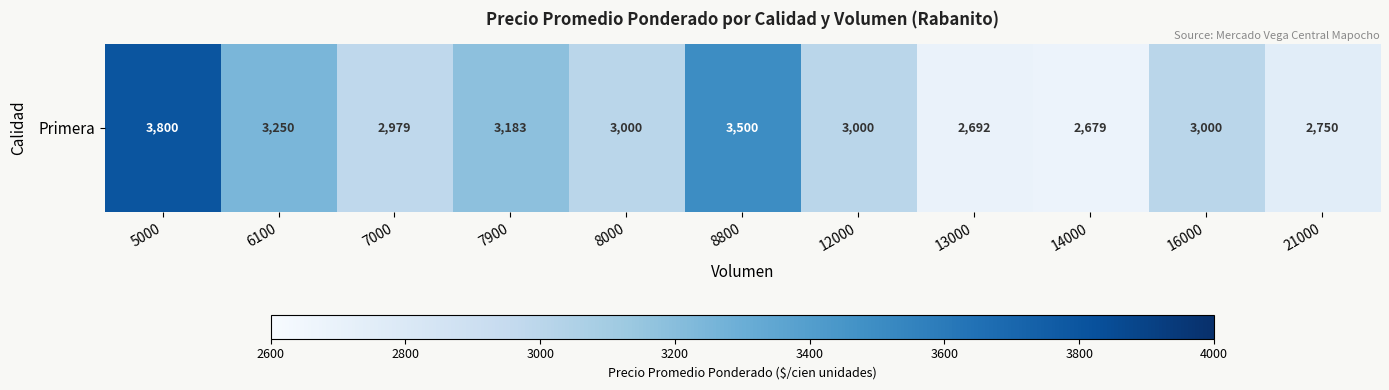

The value at 16000 is 3000. True or false?

True